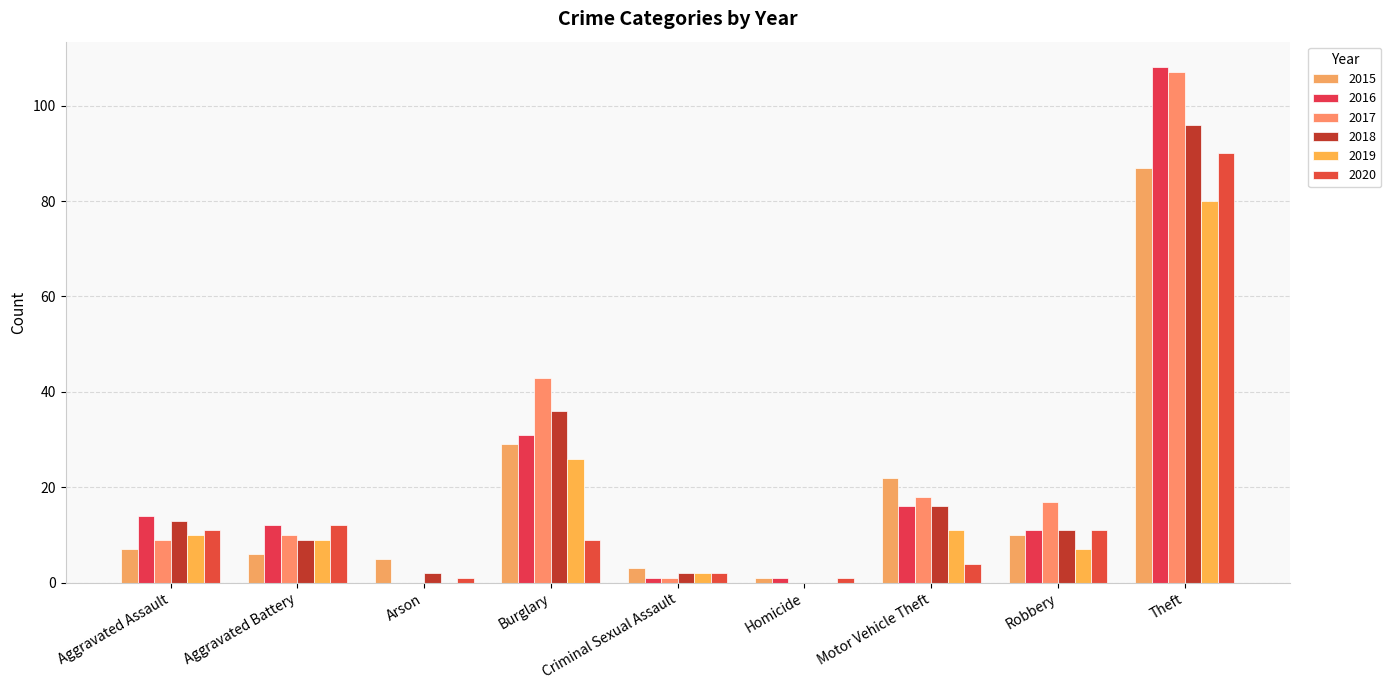

Is it true that 2017 equals 17 at Robbery?

True